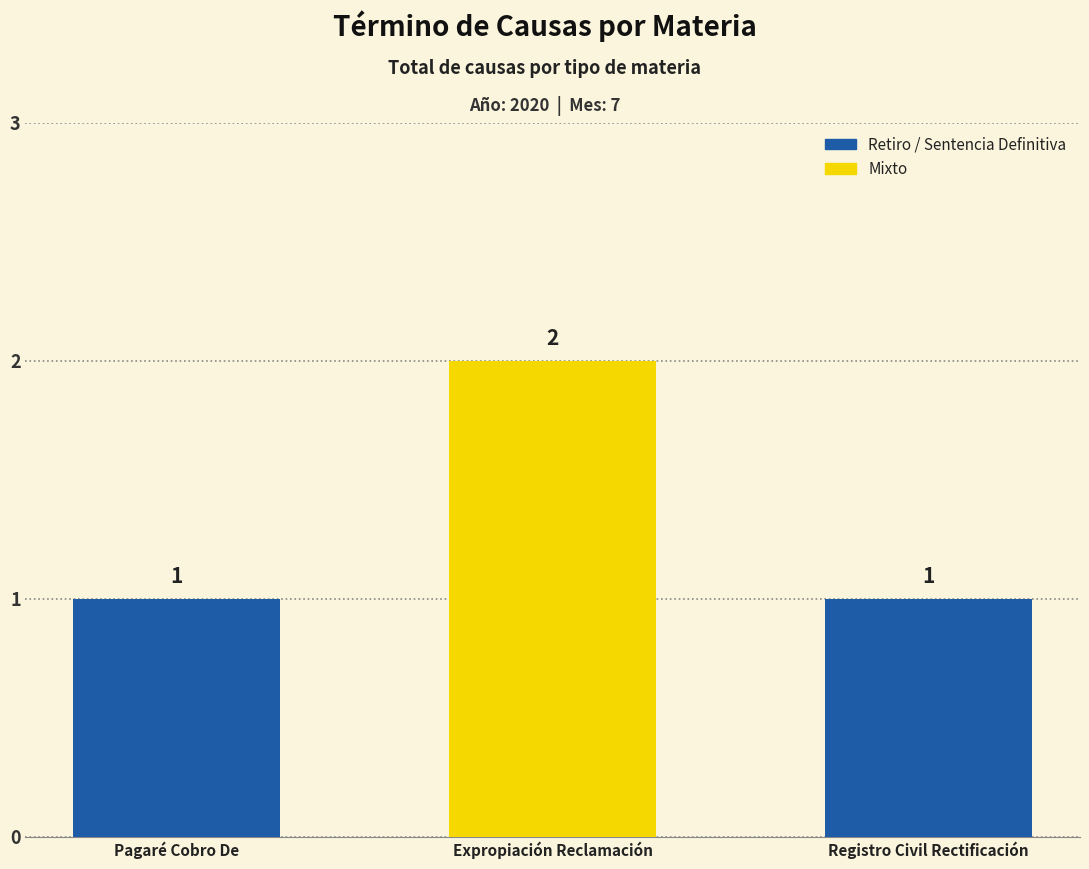

What is the label of the 1st bar from the left?

Pagaré Cobro De